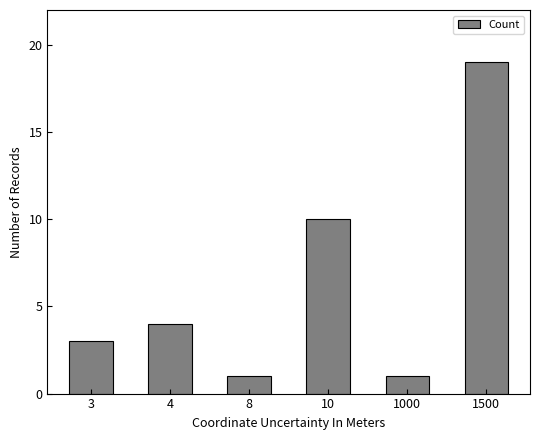

Where is the data nearest to the value 10?

10